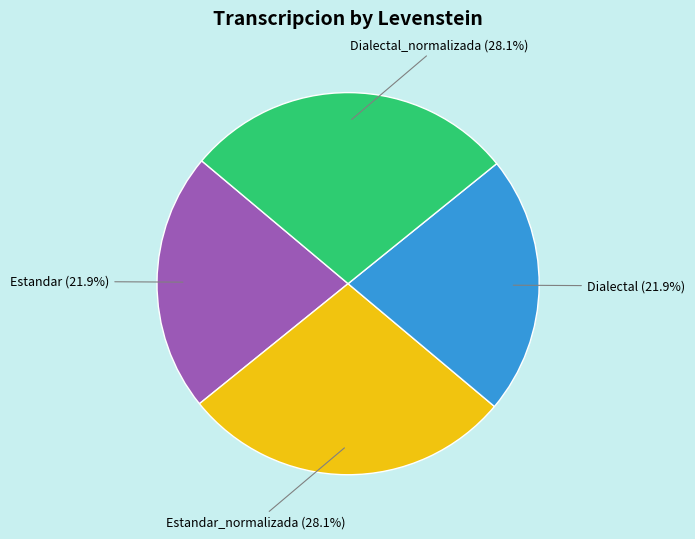

Does any single category account for the majority?

No